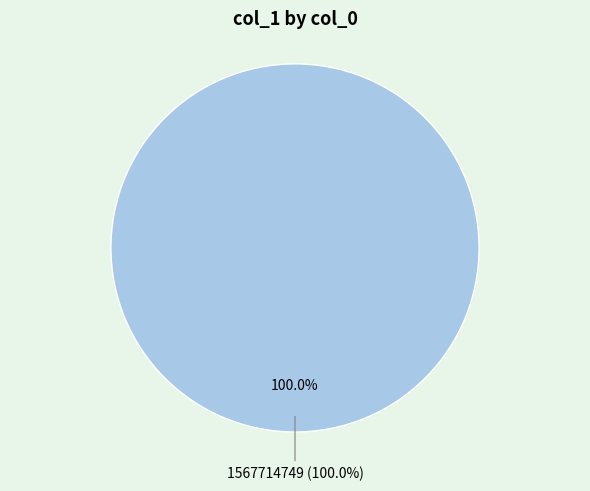

Which has a higher value, 1567714749 or 1552746690?

1567714749